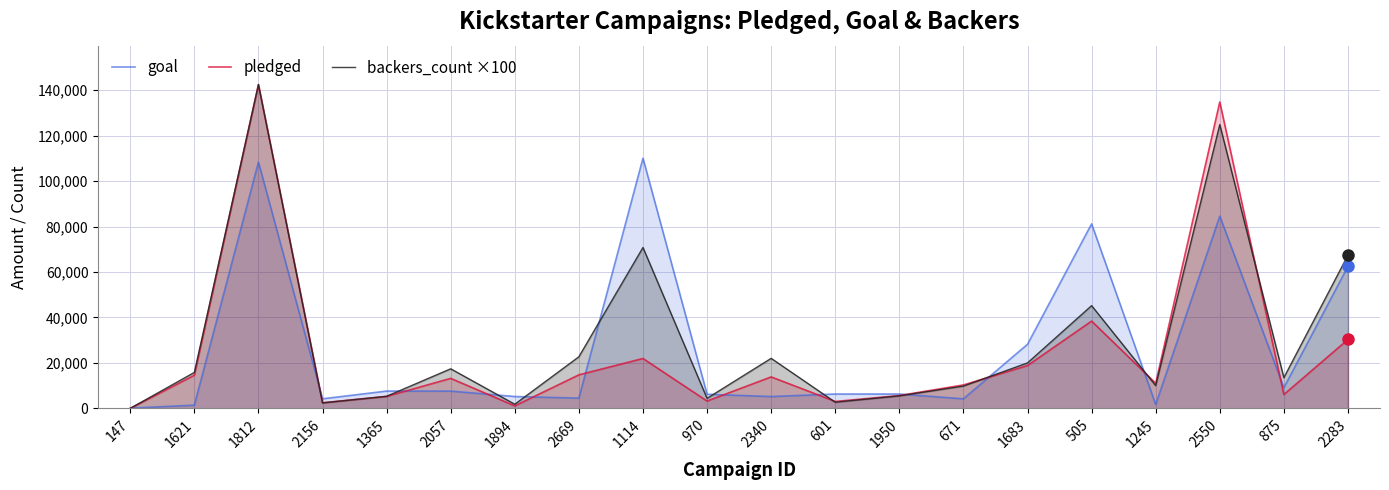

What is the difference between the pledged values at 1950 and 1894?

4539